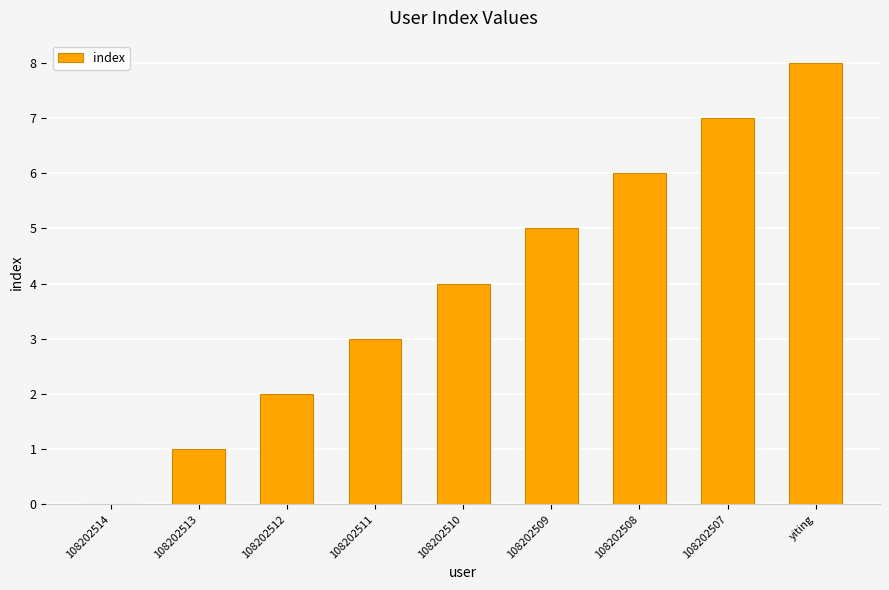

How many categories are shown in the chart?

9